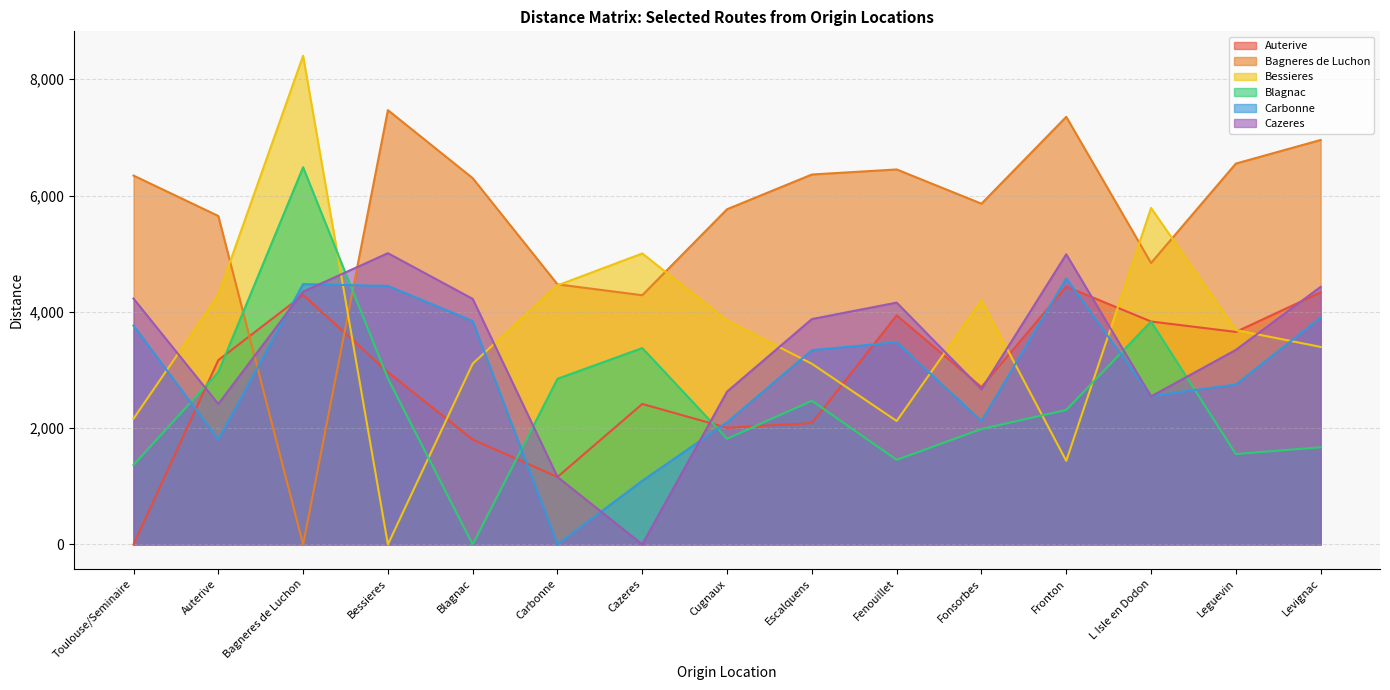

What is the greatest value displayed?

8404